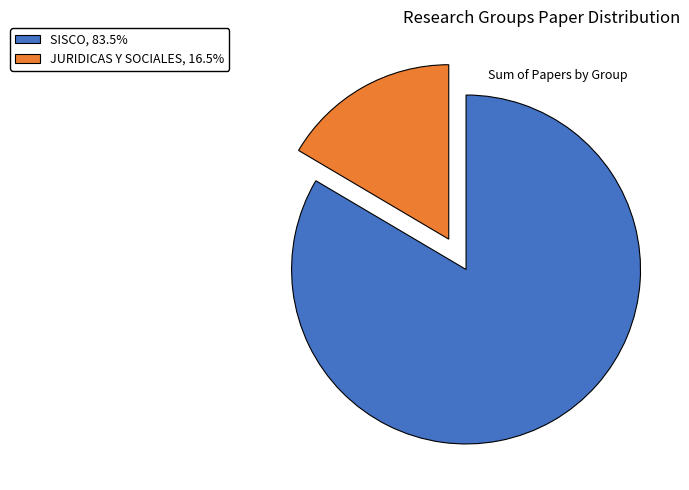

Count the number of slices in the pie.

2